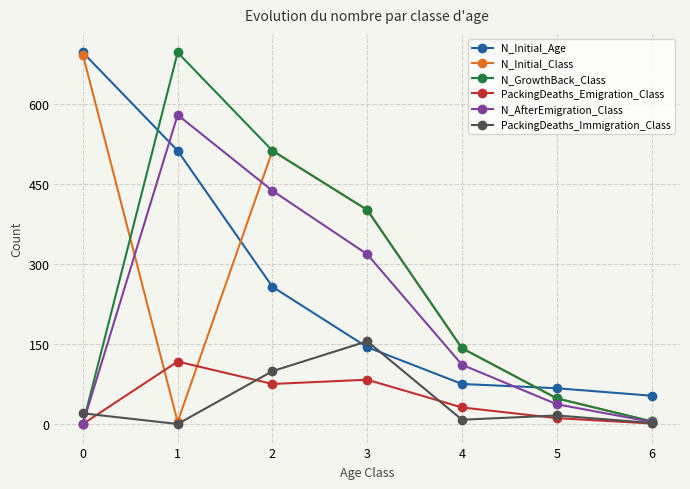

How many interior local peaks does the PackingDeaths_Immigration_Class series have?

2